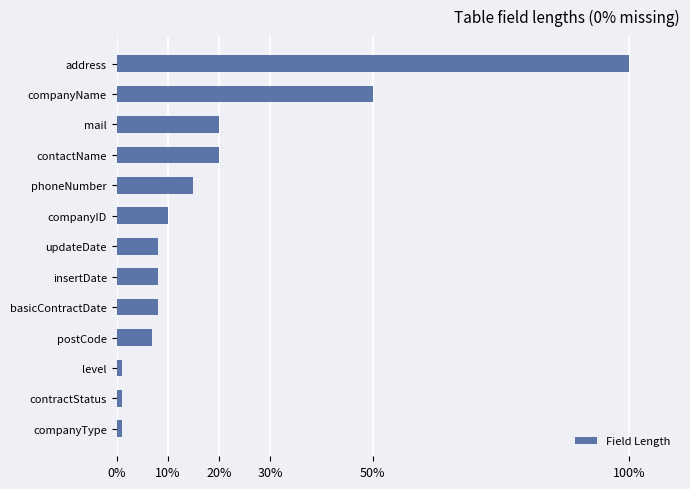

What is the smallest value displayed?

1